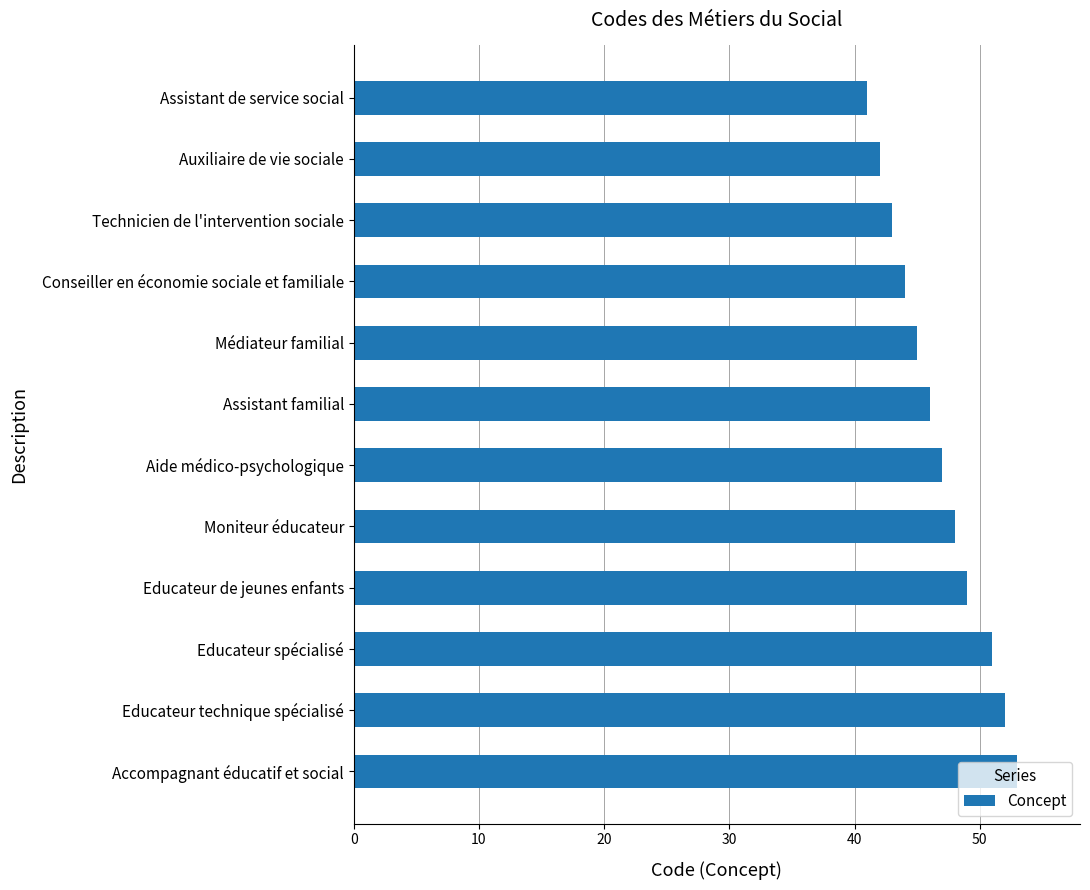

How many values are below 47?

6